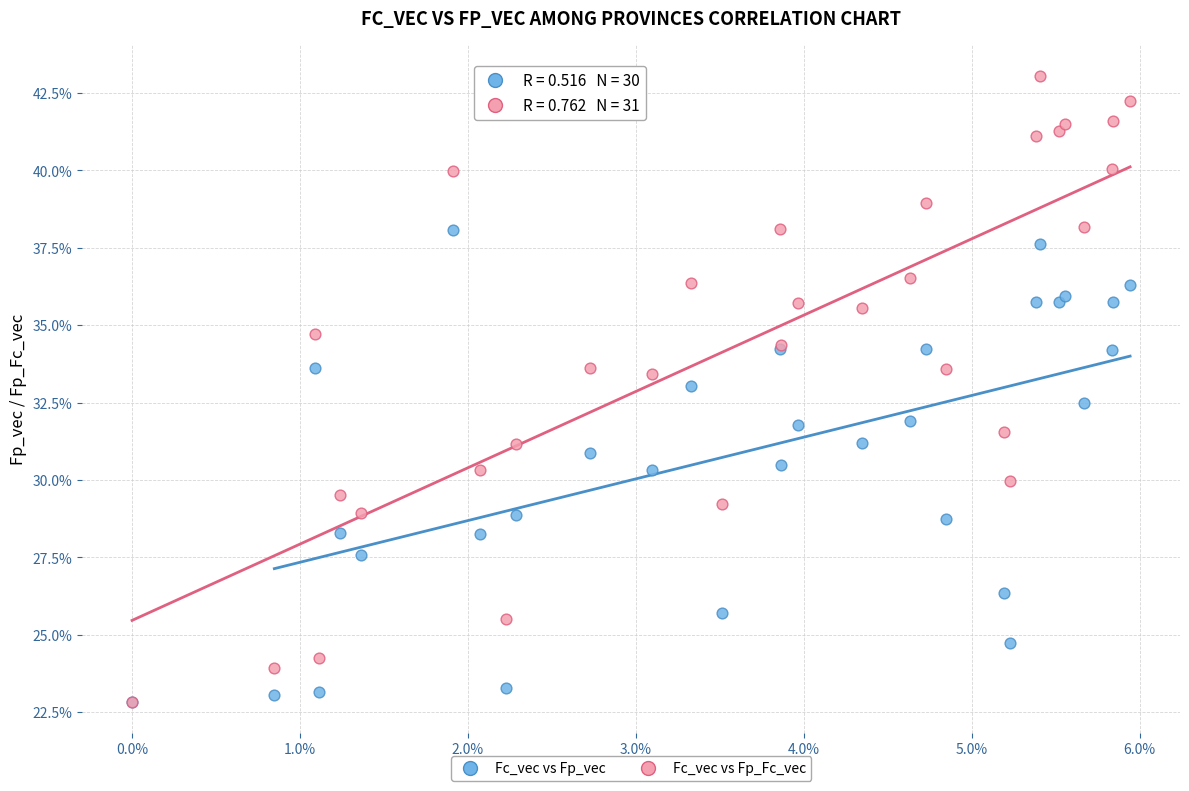

What are all the series names shown in the legend?

Fc_vec vs Fp_vec, Fc_vec vs Fp_Fc_vec